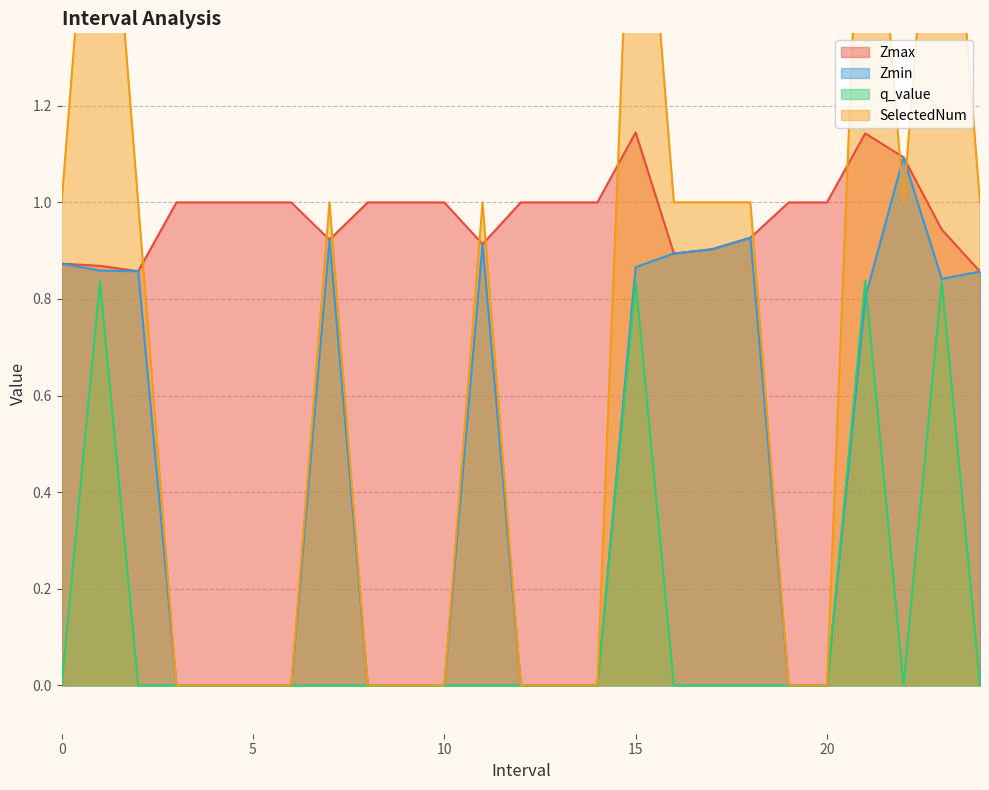

How many interior local valleys does the SelectedNum series have?

1